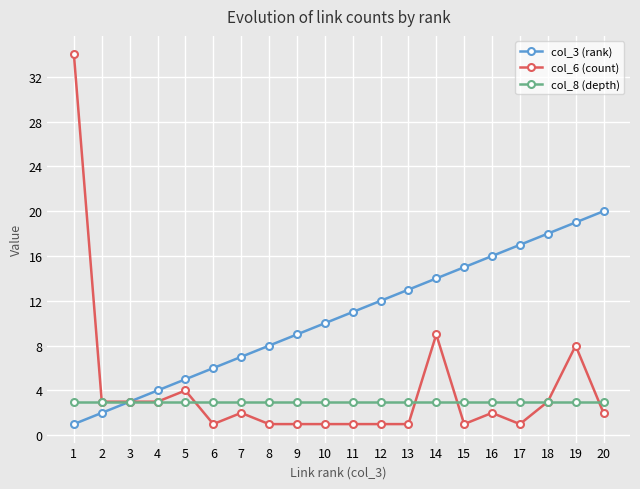

True or false: col_3 (rank) has more than 2 interior local peaks.

False